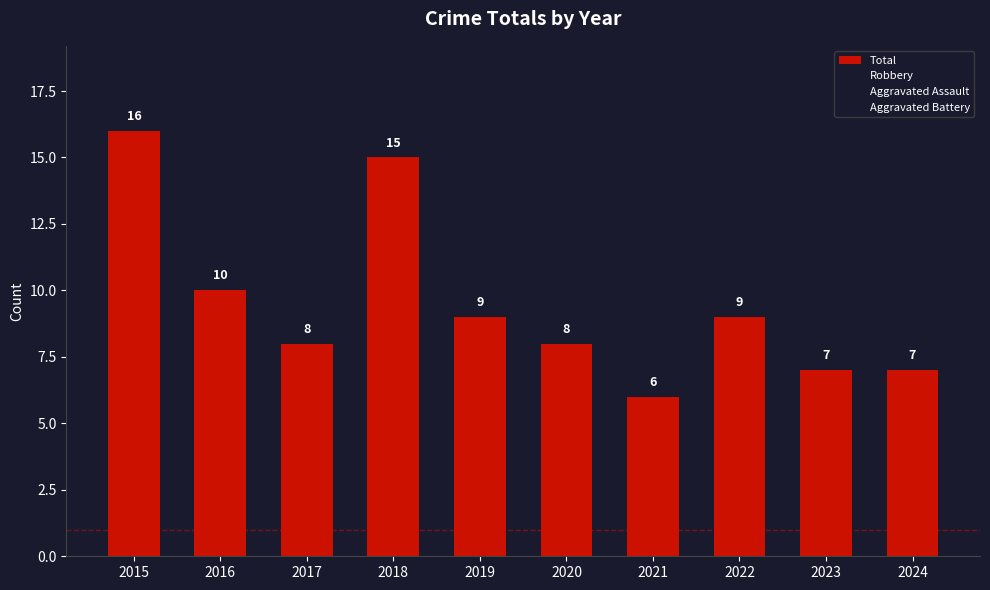

Count the number of categories in the chart.

10